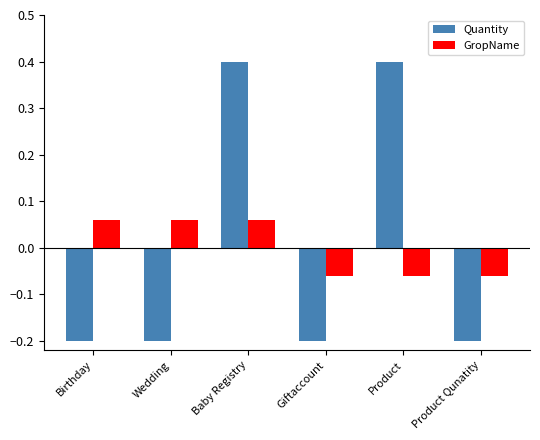

How many negative values does the GropName series have?

3